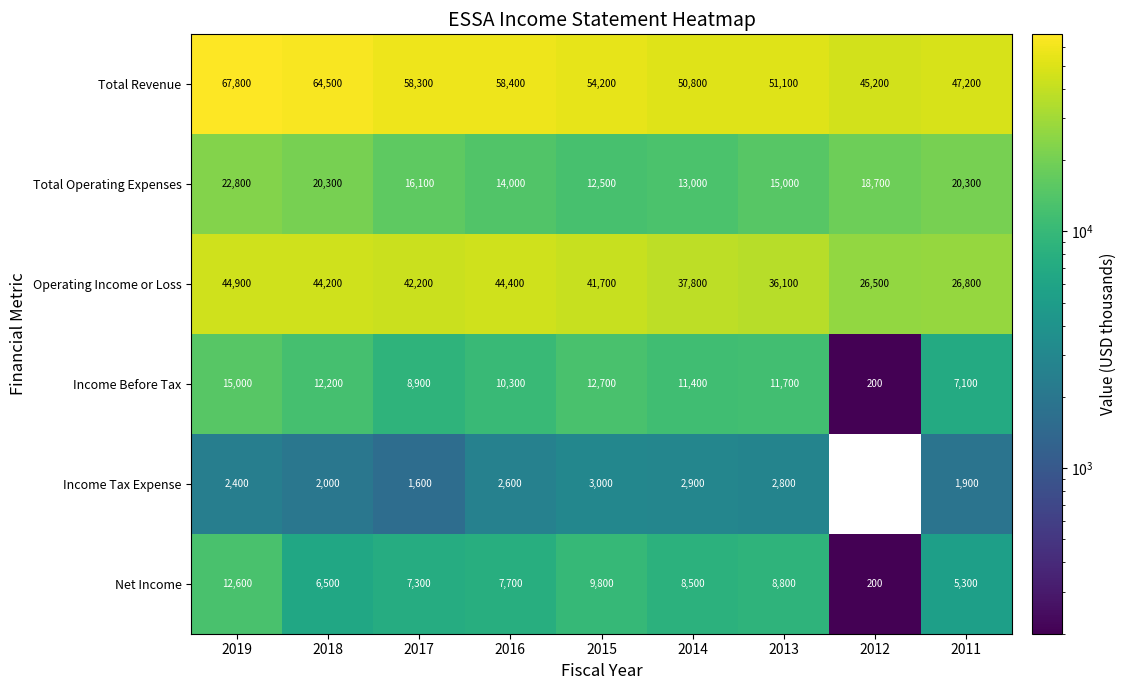

How many data points in Total Revenue are less than 54200?

4